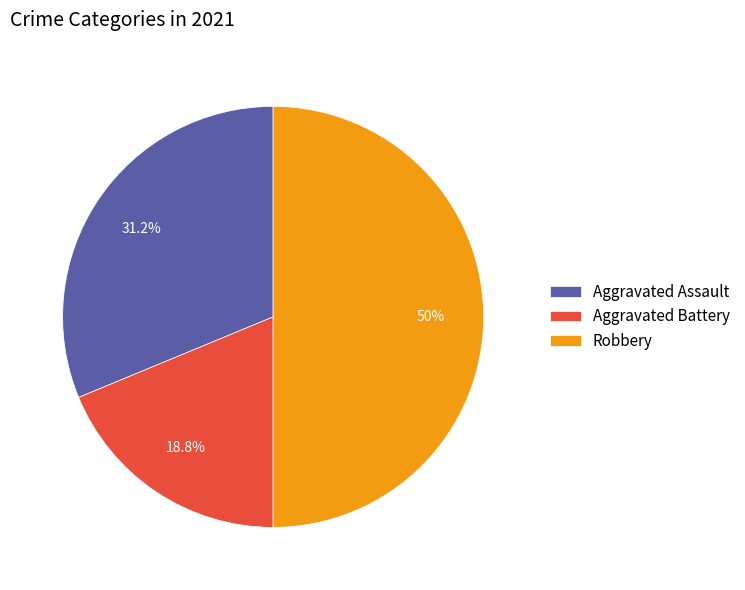

Approximately how many times larger is the value at Aggravated Assault compared to Robbery?

0.6